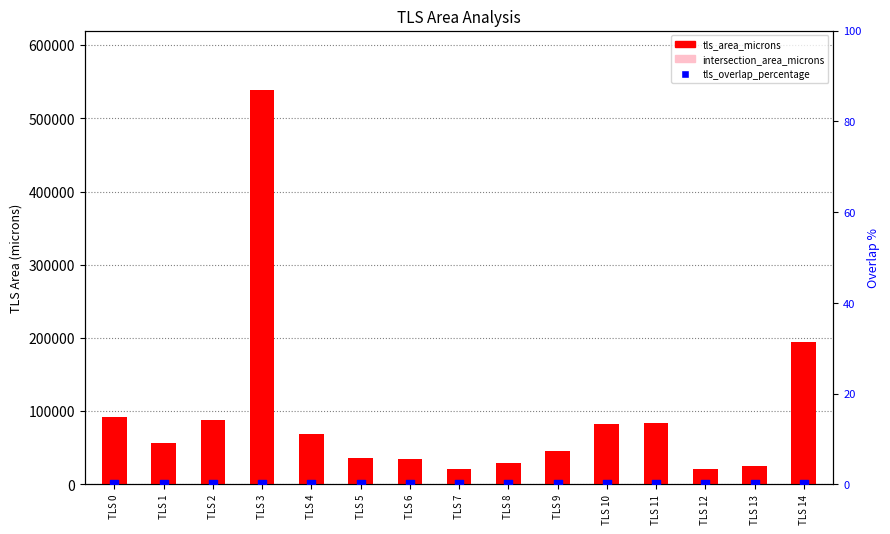

Which series reaches the minimum Y coordinate?

intersection_area_microns